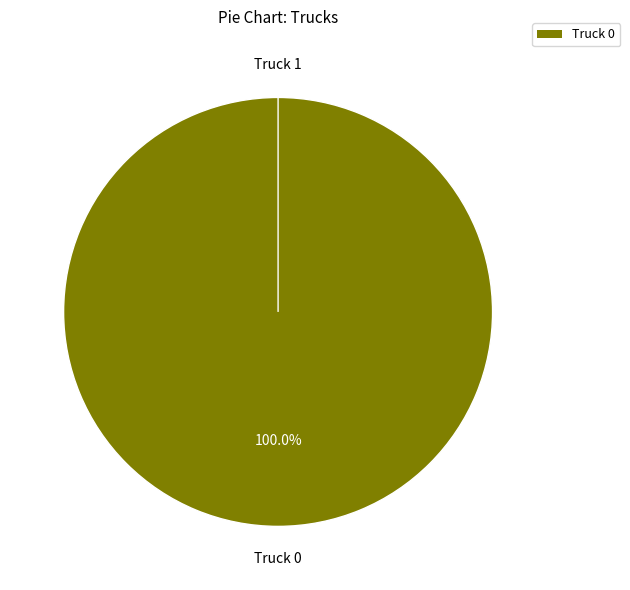

To the nearest percent, what percentage of the pie is Truck 0?

100%